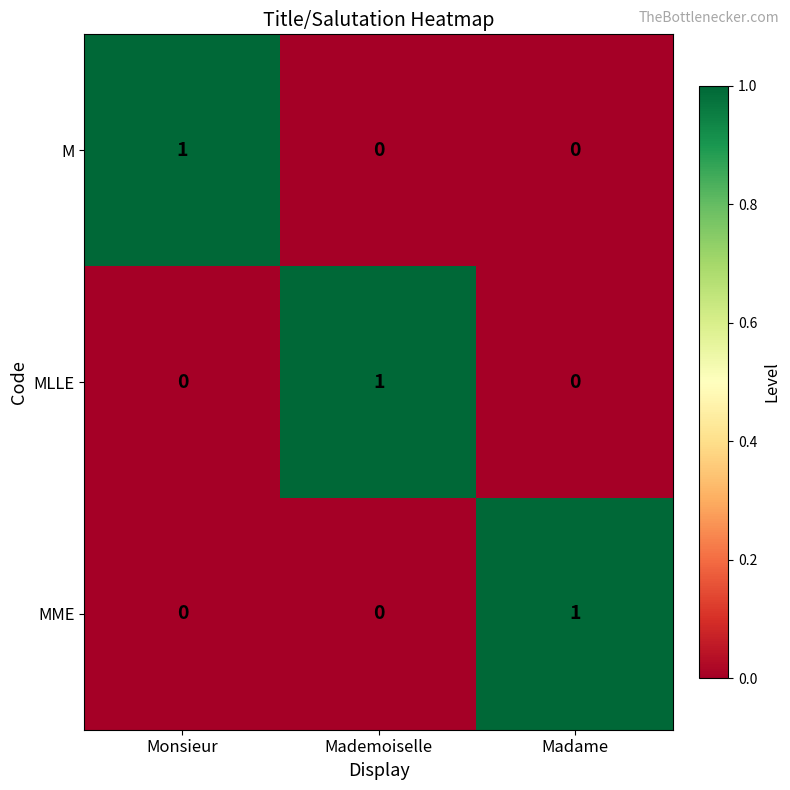

Reading left to right, transcribe all the data shown in this chart.

M: 1	0	0
MLLE: 0	1	0
MME: 0	0	1